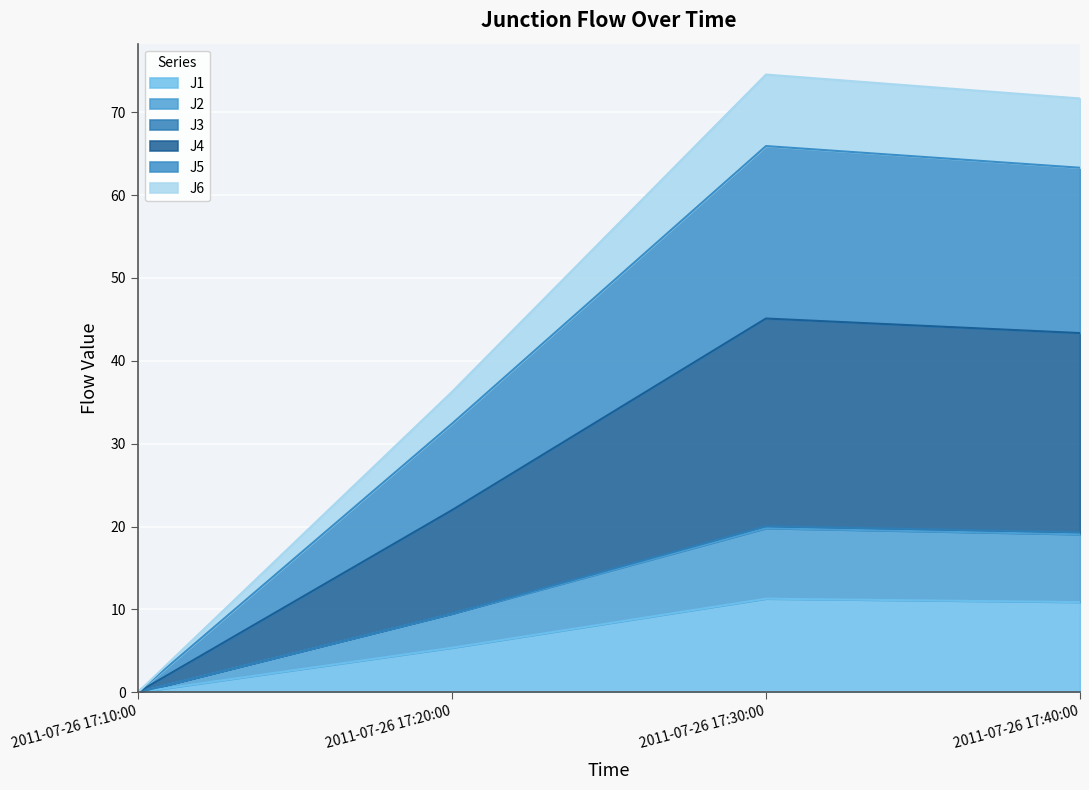

Which series has the widest spread of values?

J4